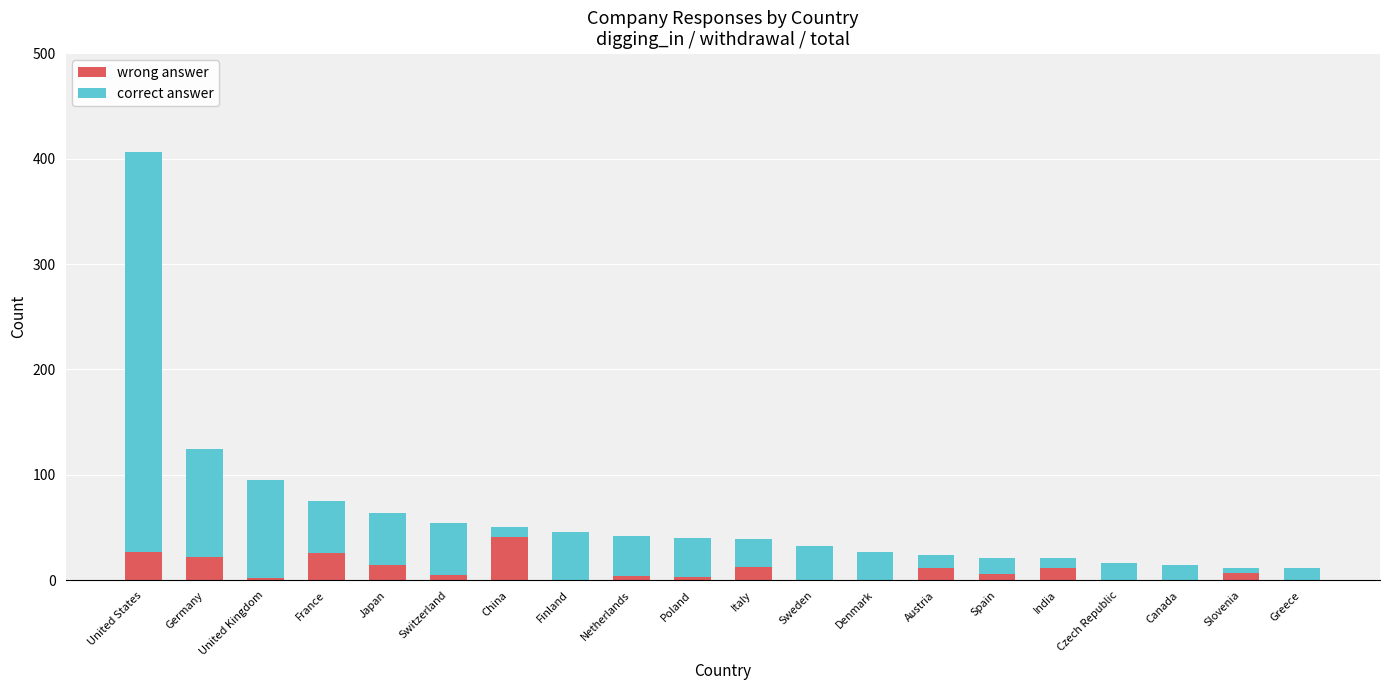

What is the total value across all series at Sweden?

33